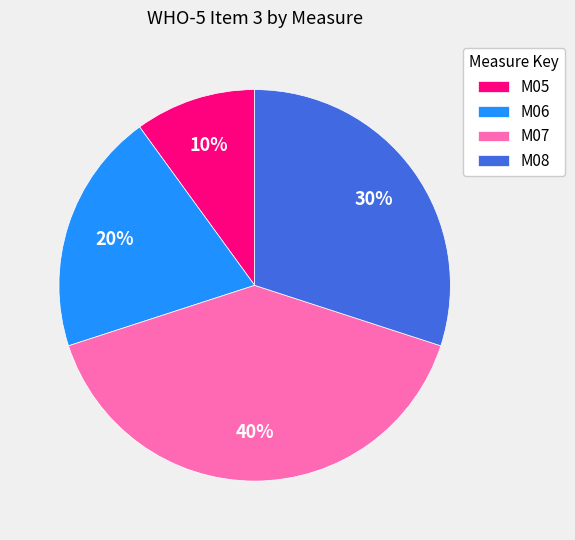

True or false: M05 accounts for 1% of the total.

False